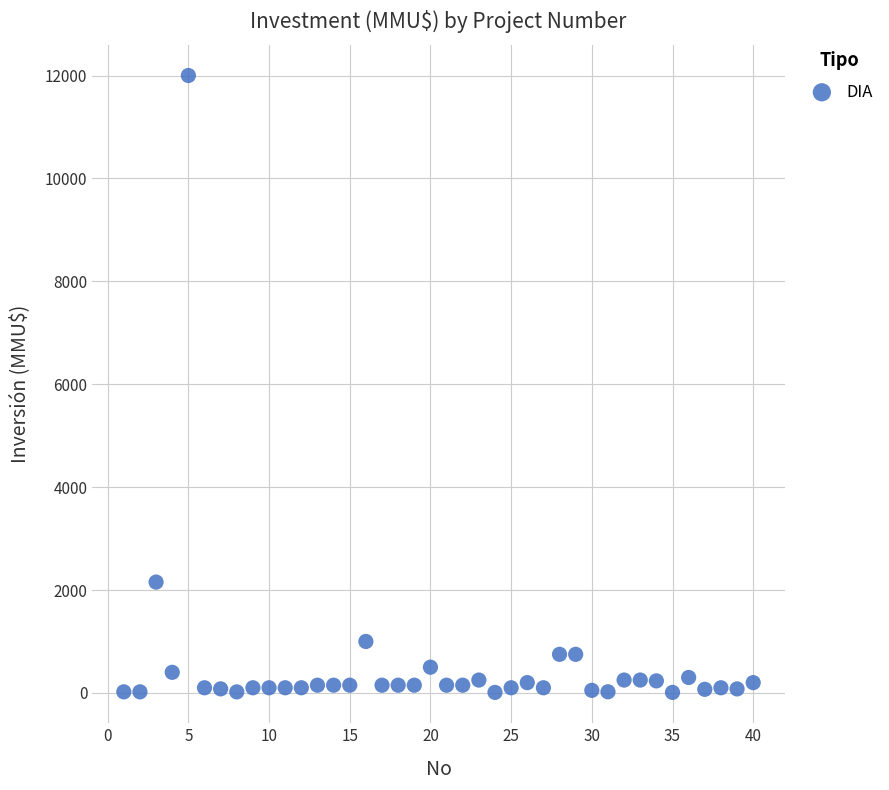

What is the range of X values (max minus min)?

39